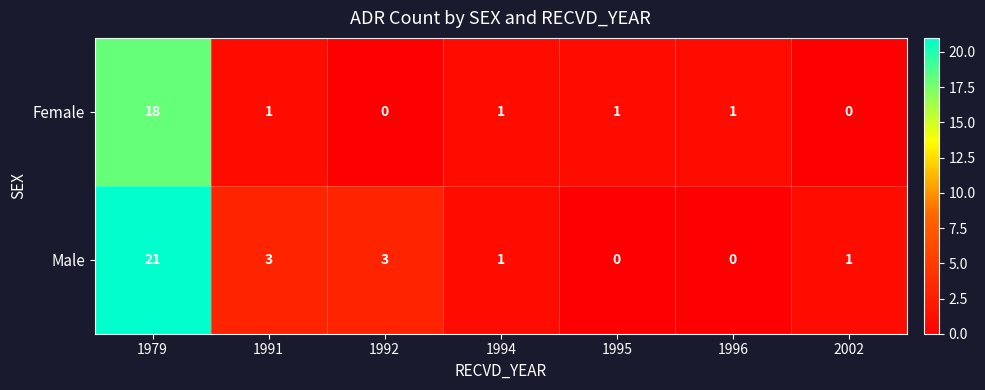

Is it true that Male equals 1 at 1991?

False